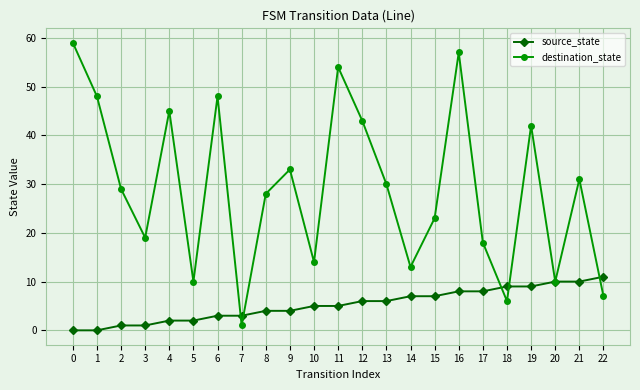

Rank the series by their average value, from lowest to highest.

source_state, destination_state